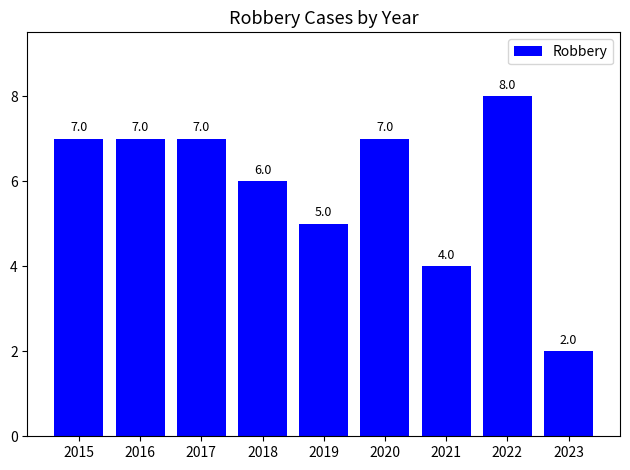

Reading right to left, transcribe all the data shown in this chart.

2	8	4	7	5	6	7	7	7